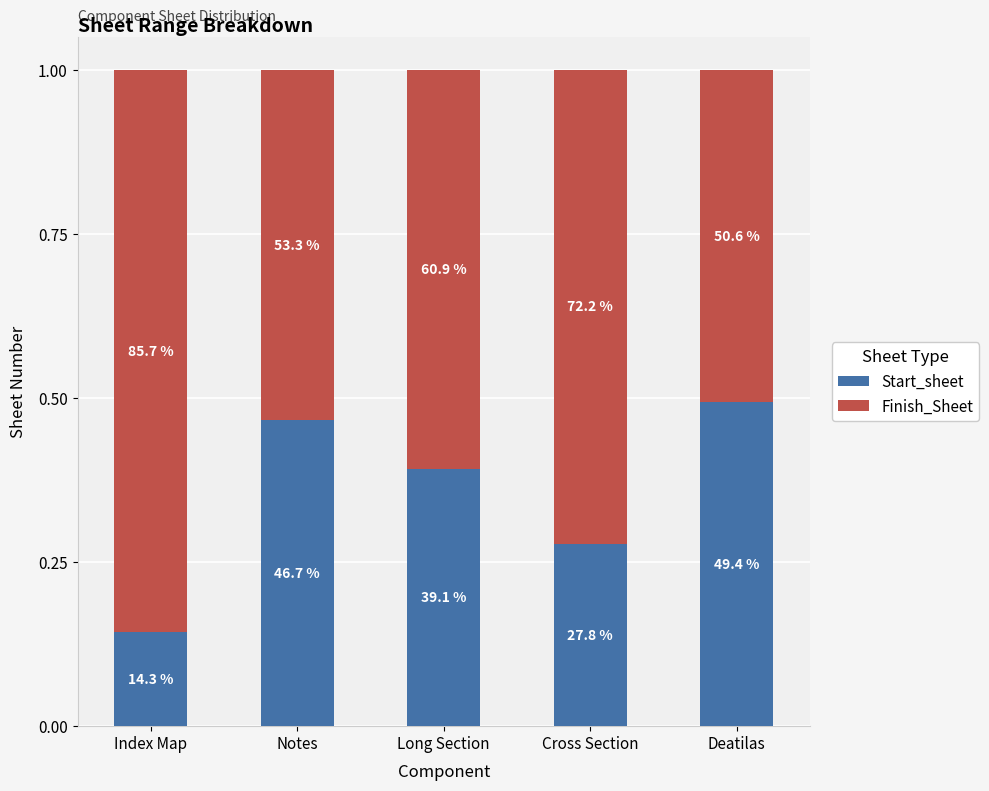

Which category has the lowest value in the Start_sheet series?

Index Map